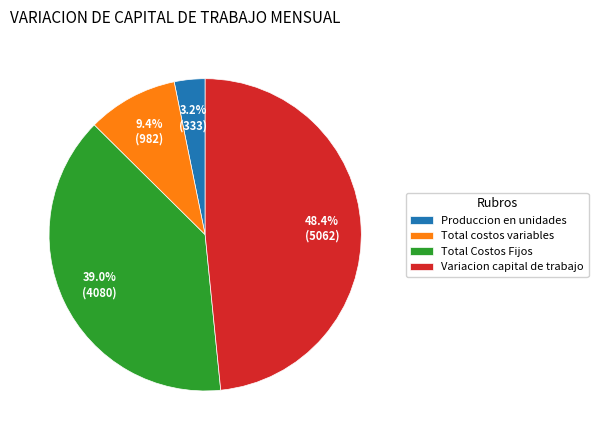

Combined, what portion of the pie is Produccion en unidades and Total costos variables?

12.6%